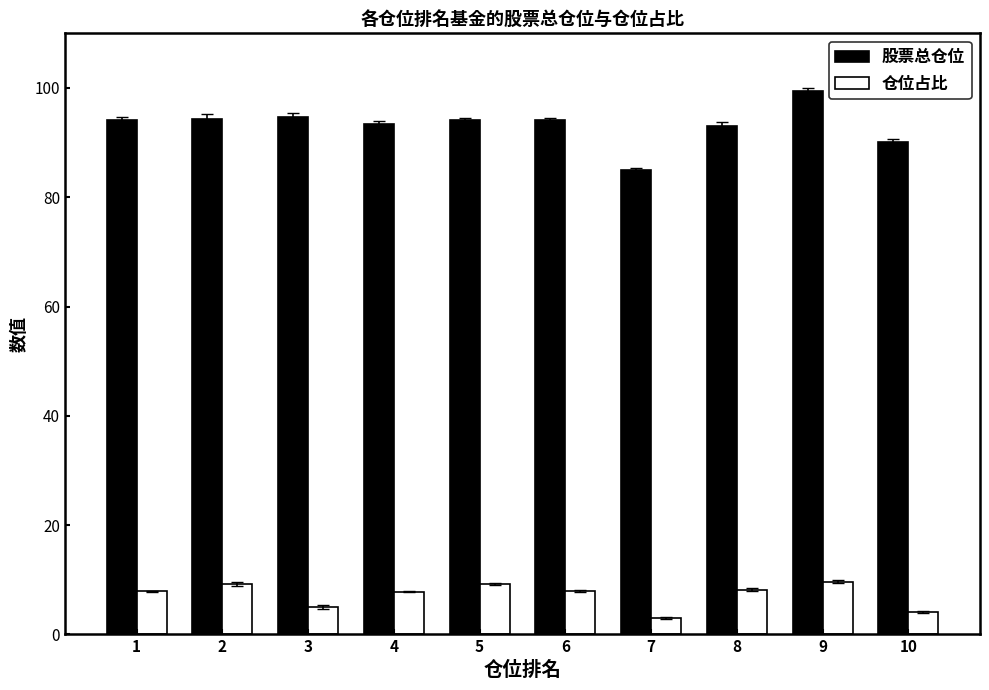

What is the value of the 股票总仓位 bar at the 4th from the left?

93.4